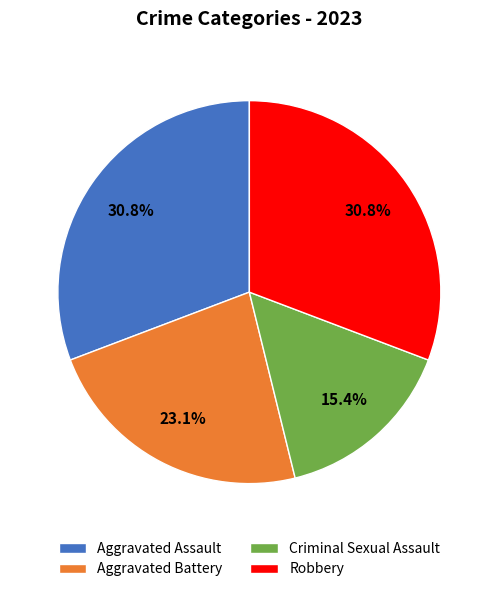

Which slice is the smallest?

Criminal Sexual Assault